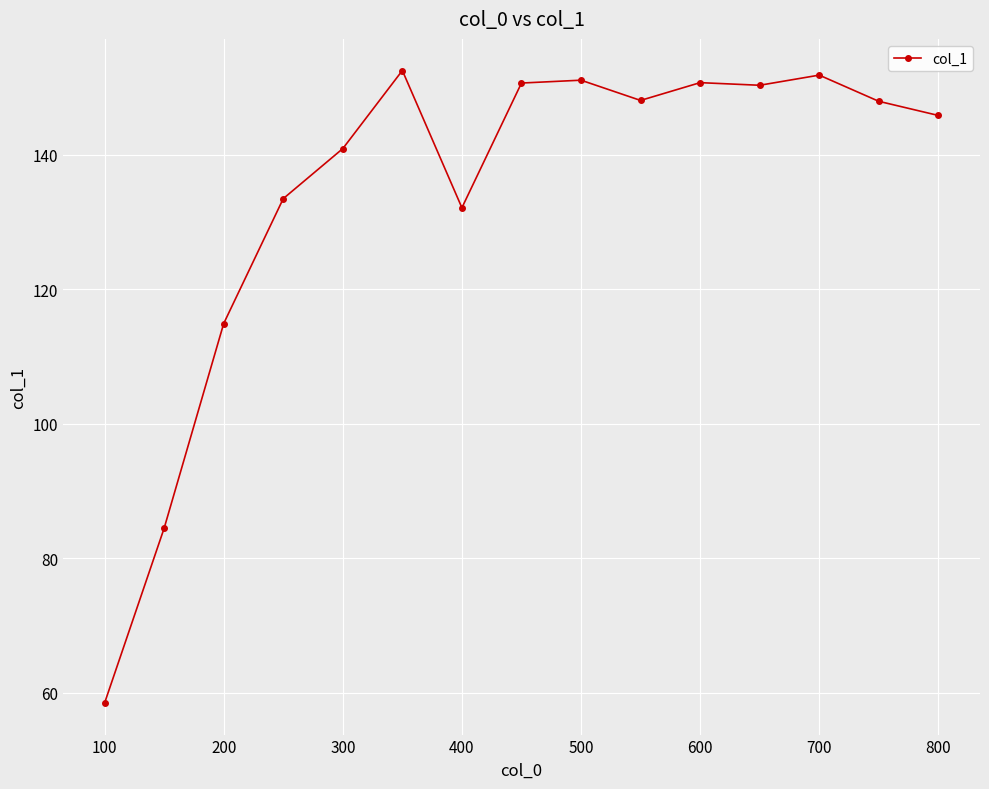

What is the value of the 4th point from the left?

133.5